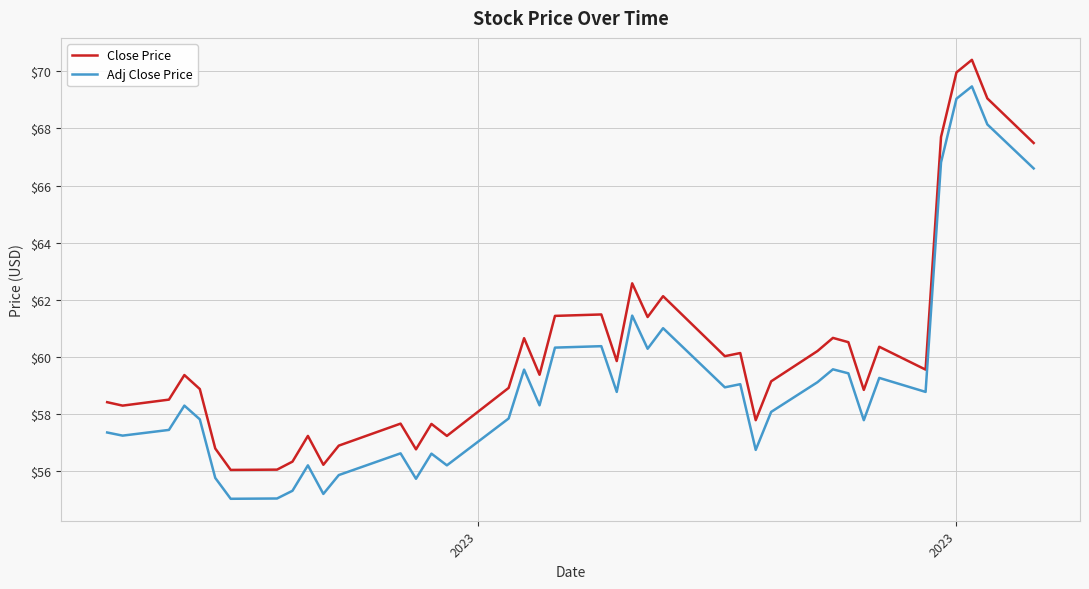

List the series in order of their peak value, highest first.

Close Price, Adj Close Price